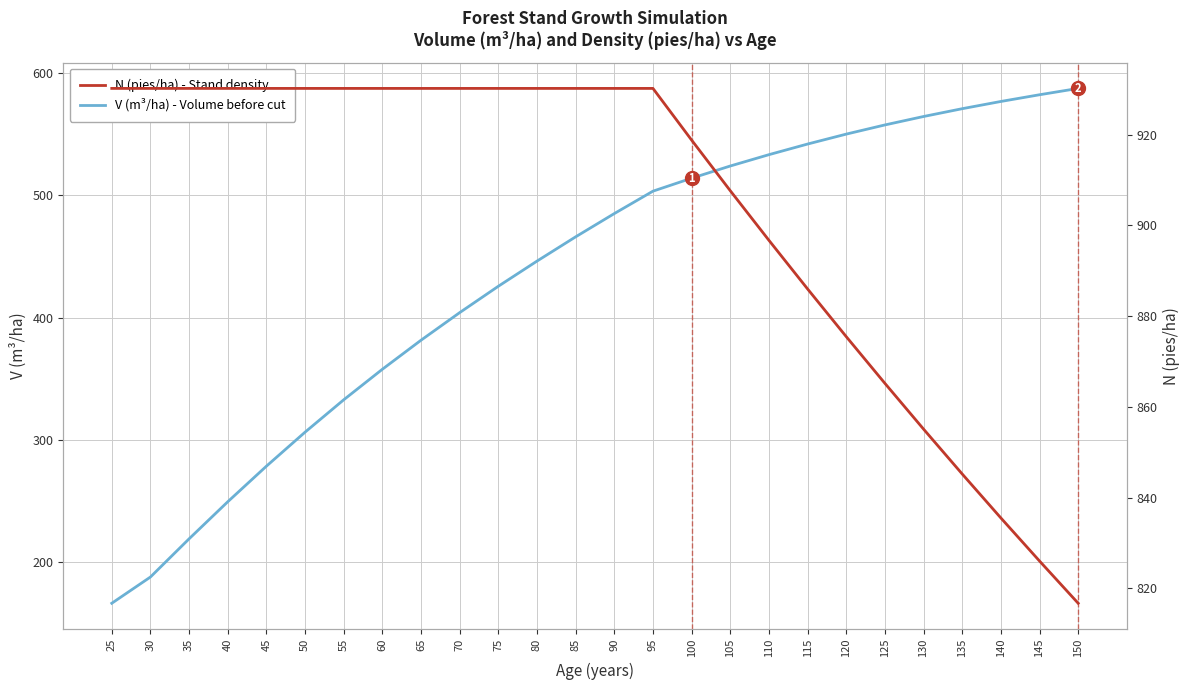

What is the average value of the N (pies/ha) - Stand density series?

903.1